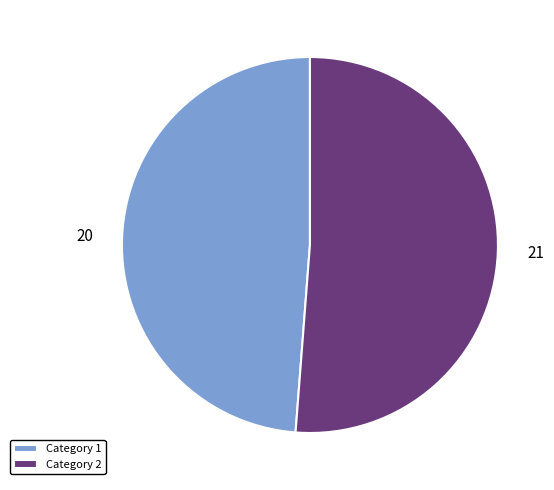

Do Category 1 and Category 2 together represent more than half of the pie?

Yes